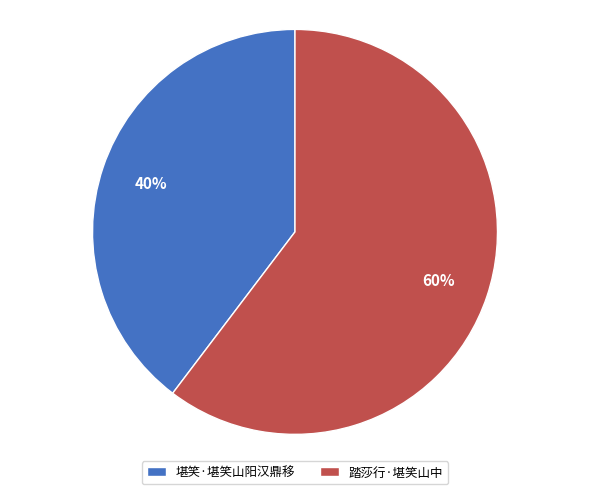

Combined, do 踏莎行·堪笑山中 and 堪笑·堪笑山阳汉鼎移 account for over 50%?

Yes